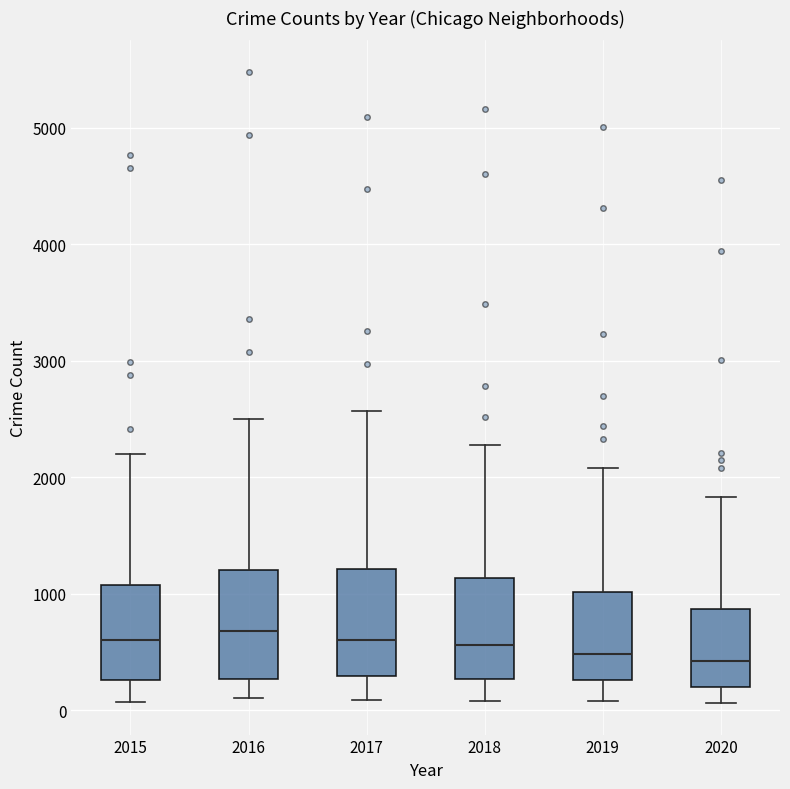

Where does the median line of the box at x = 2018 sit on the y-axis? The values are not printed on the chart, so give them approximately, as read against the axis.

600